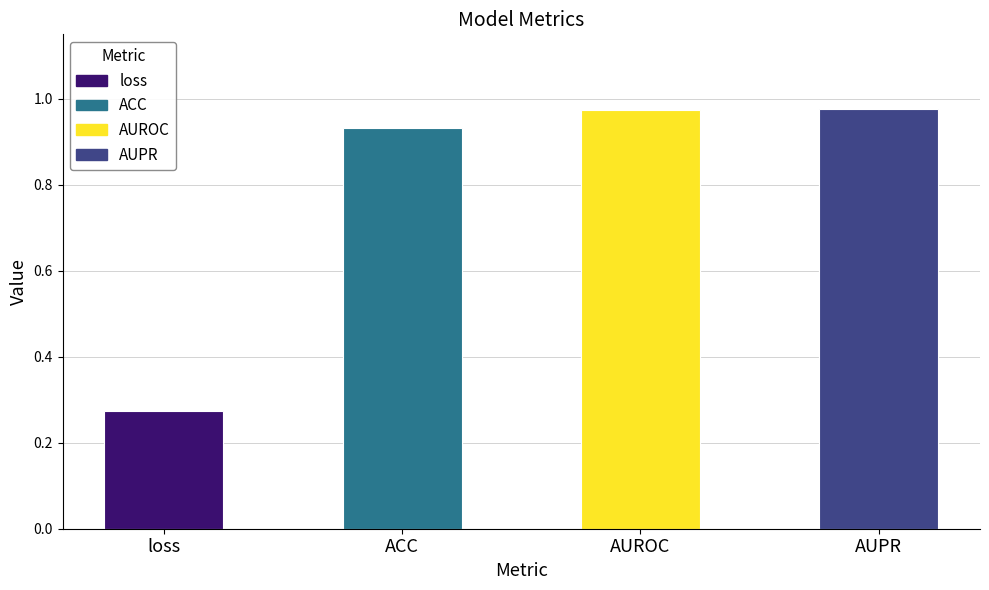

Reading left to right, transcribe all the data shown in this chart.

0.3	0.9	1.0	1.0